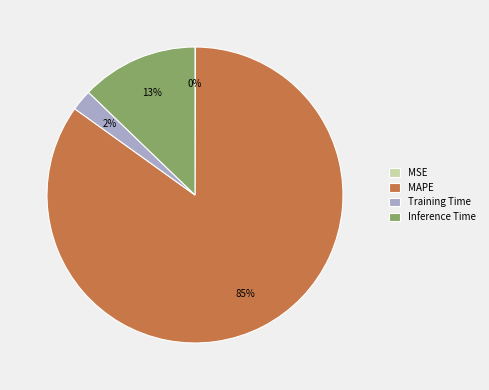

Does any single category account for the majority?

Yes